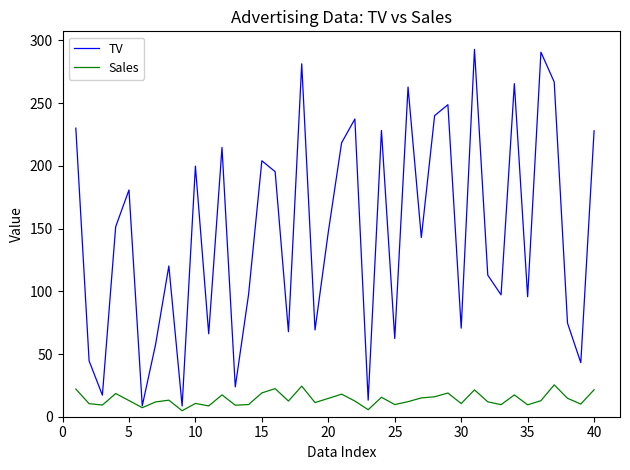

List the series in order of their overall mean, lowest first.

Sales, TV